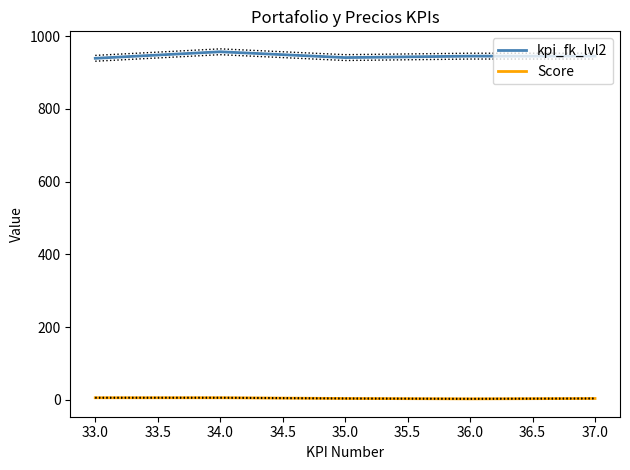

At how many categories does at least one series exceed 180?

5